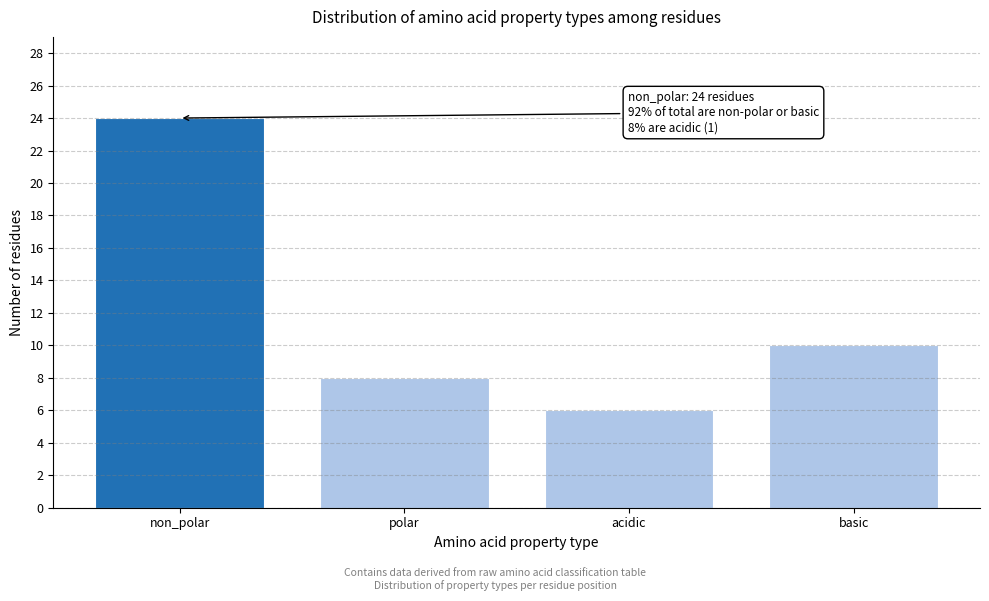

Reading left to right, what are all the values shown in this chart?

24	8	6	10